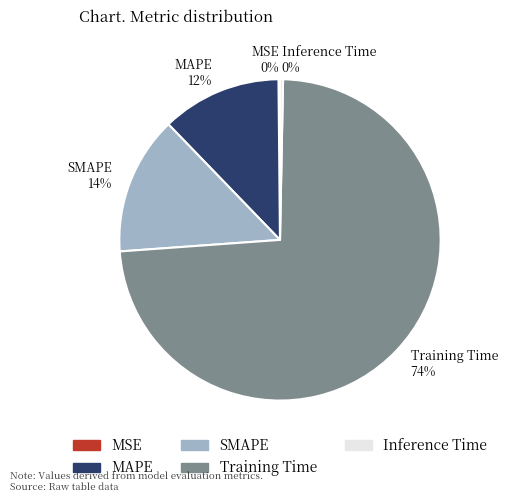

To the nearest percent, what is the average slice percentage?

20%